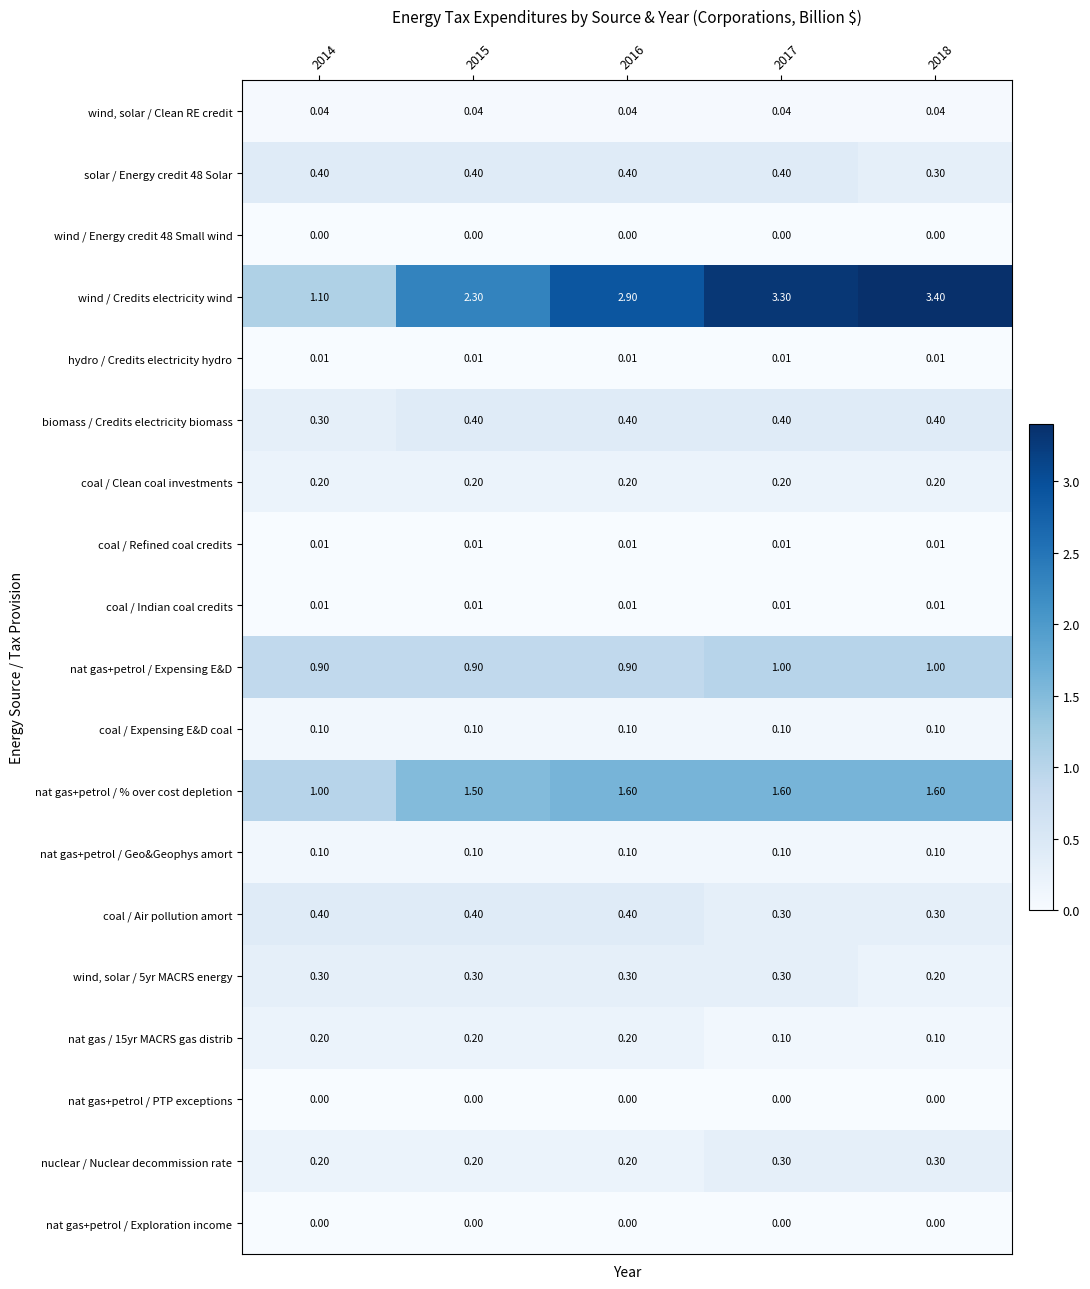

Which series has the largest total across all categories?

wind / Credits electricity wind